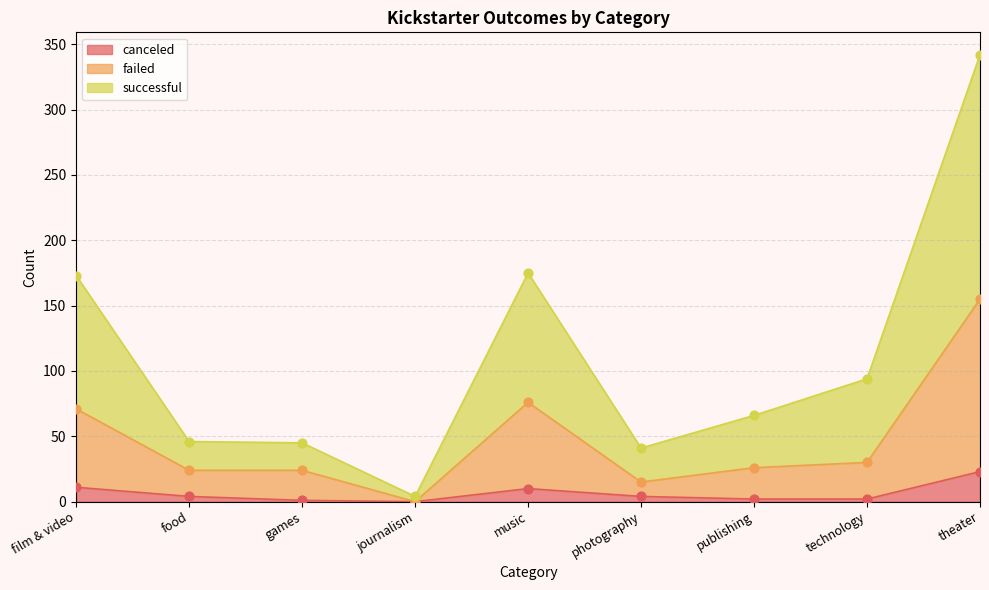

Which series has the widest spread of Y values?

successful